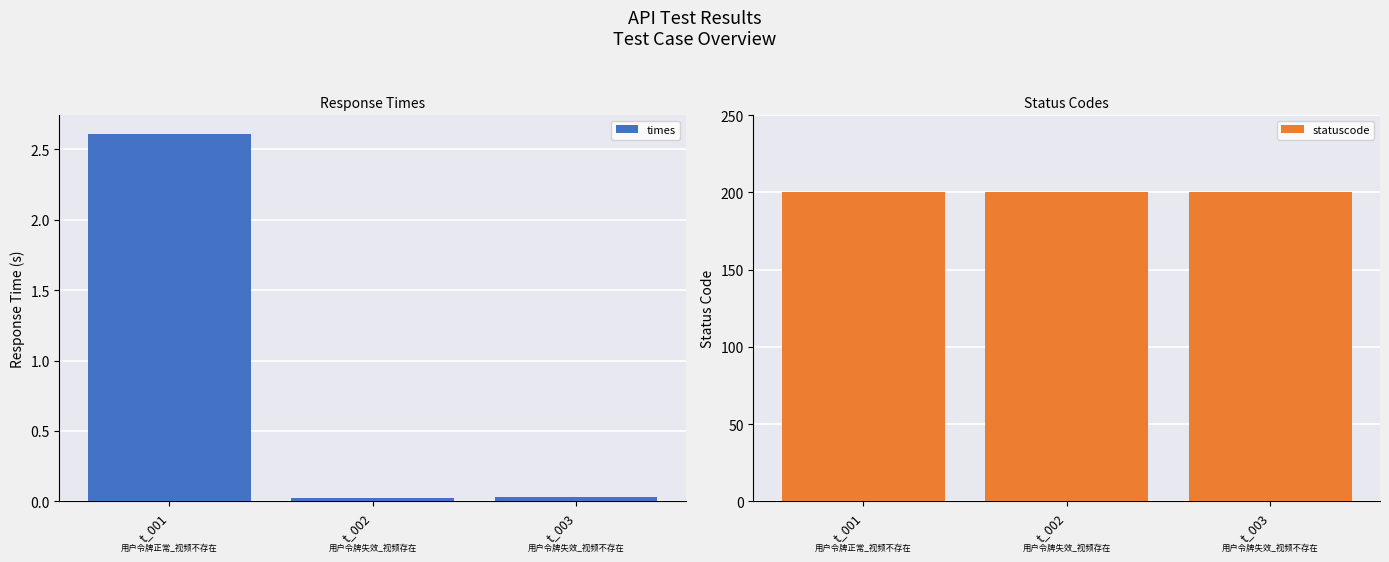

Reading right to left, what are all the values shown in this chart?

times: 0.0	0.0	2.6
statuscode: 200.0	200.0	200.0